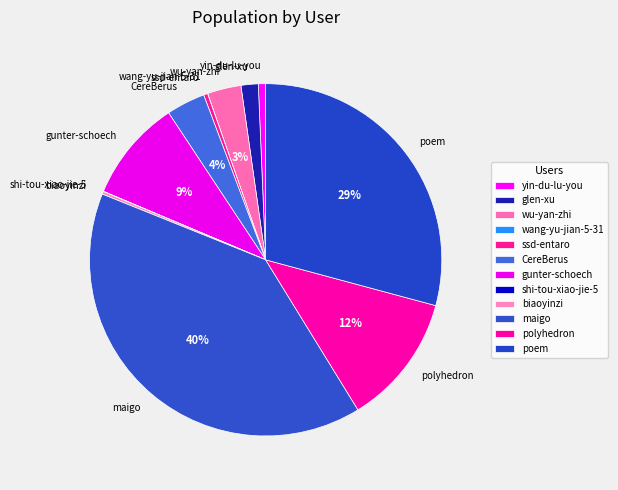

Do polyhedron and gunter-schoech together represent more than half of the pie?

No